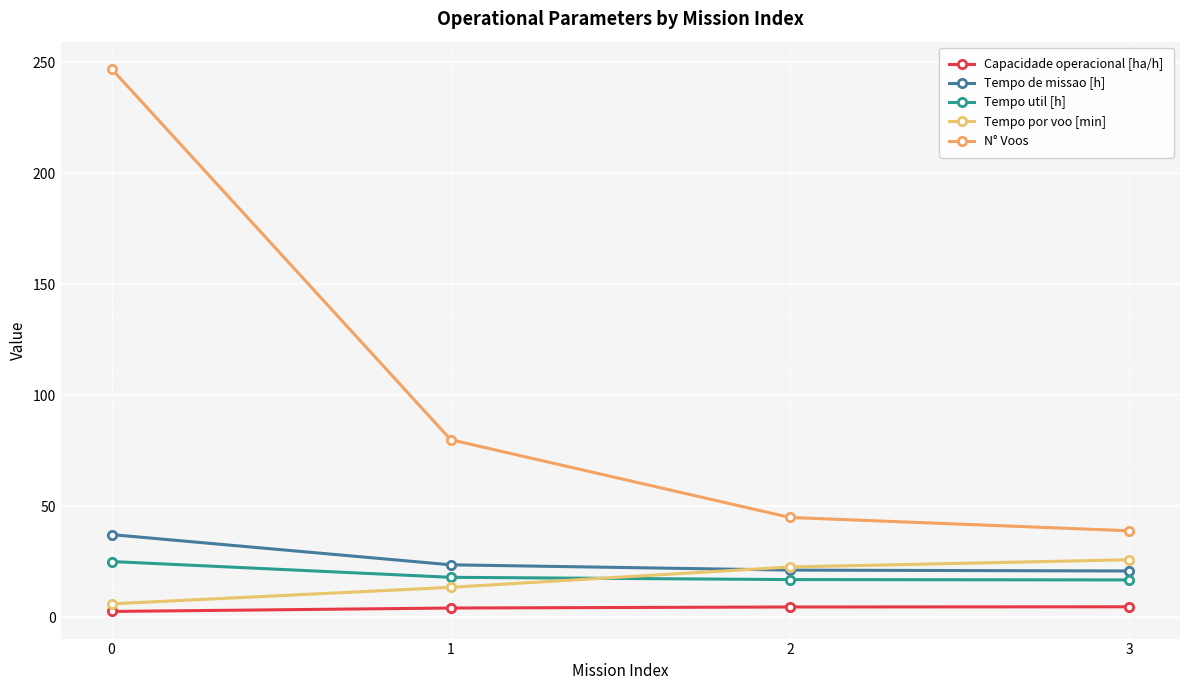

True or false: Tempo por voo [min] has more than 0 interior local peaks.

False